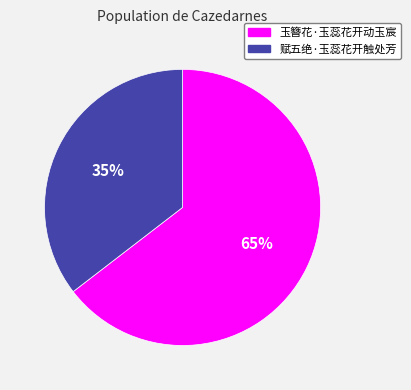

Between 玉簪花·玉蕊花开动玉宸 and 赋五绝·玉蕊花开触处芳, which is larger?

玉簪花·玉蕊花开动玉宸